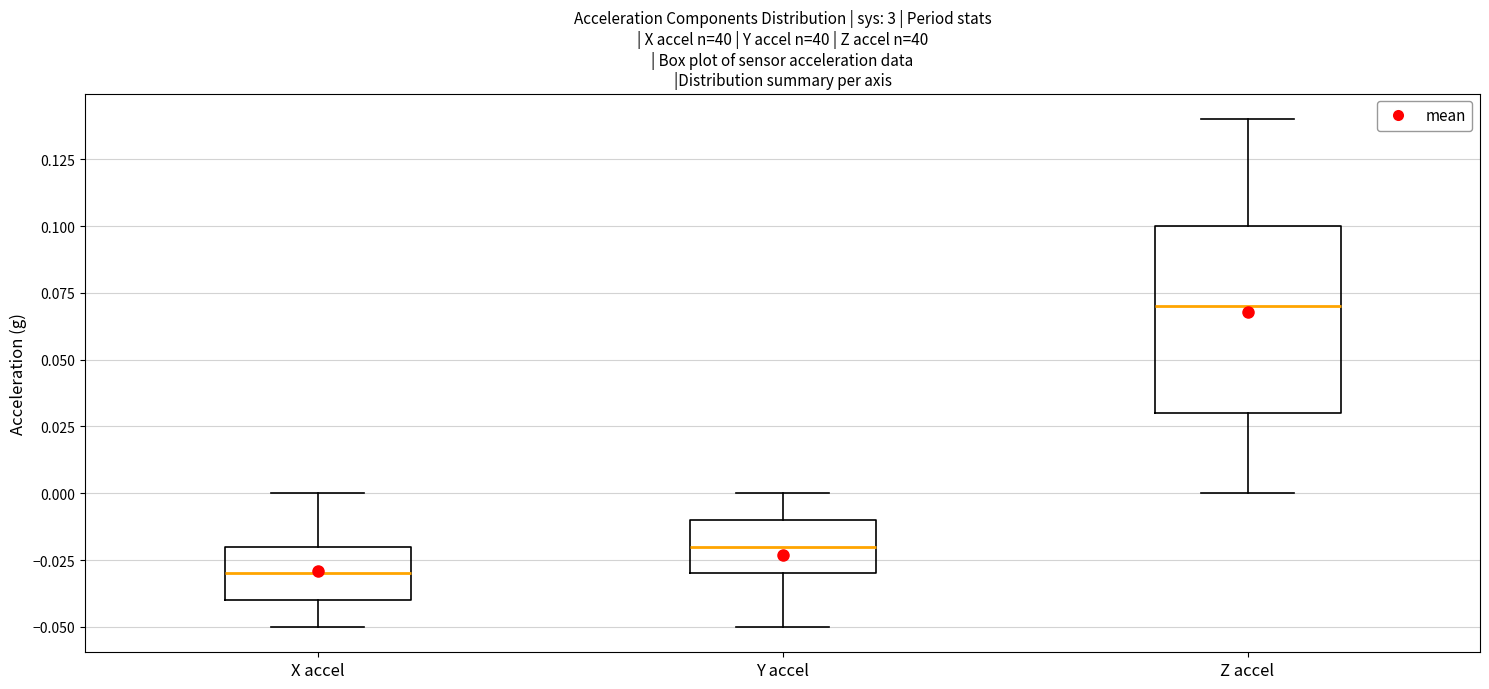

Where does the lower whisker of the box for Z accel end on the y-axis? The values are not printed on the chart, so give them approximately, as read against the axis.

0.00